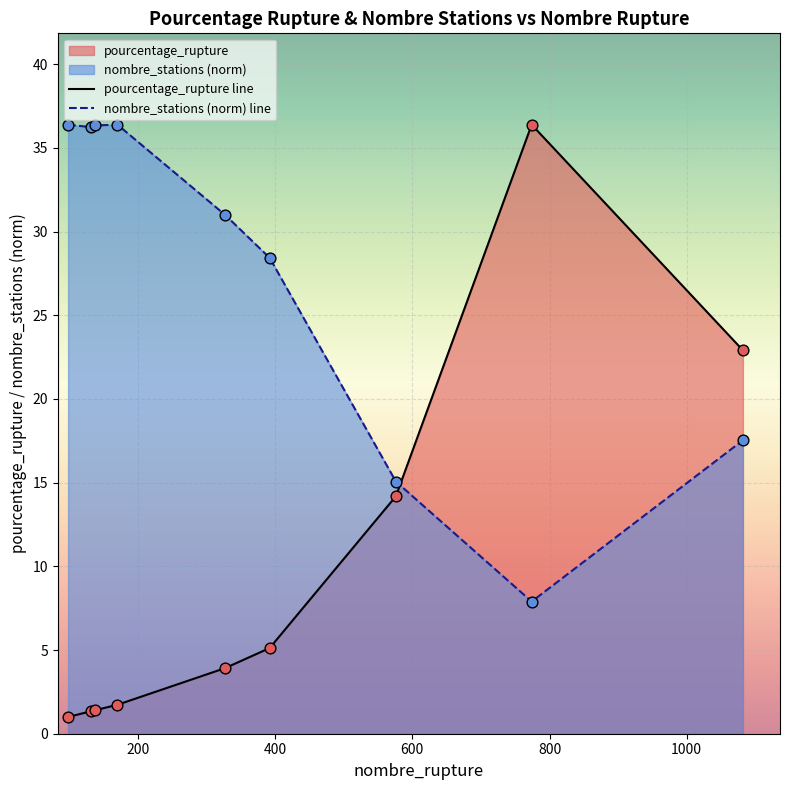

Which series has the largest total across all categories?

nombre_stations (norm) line